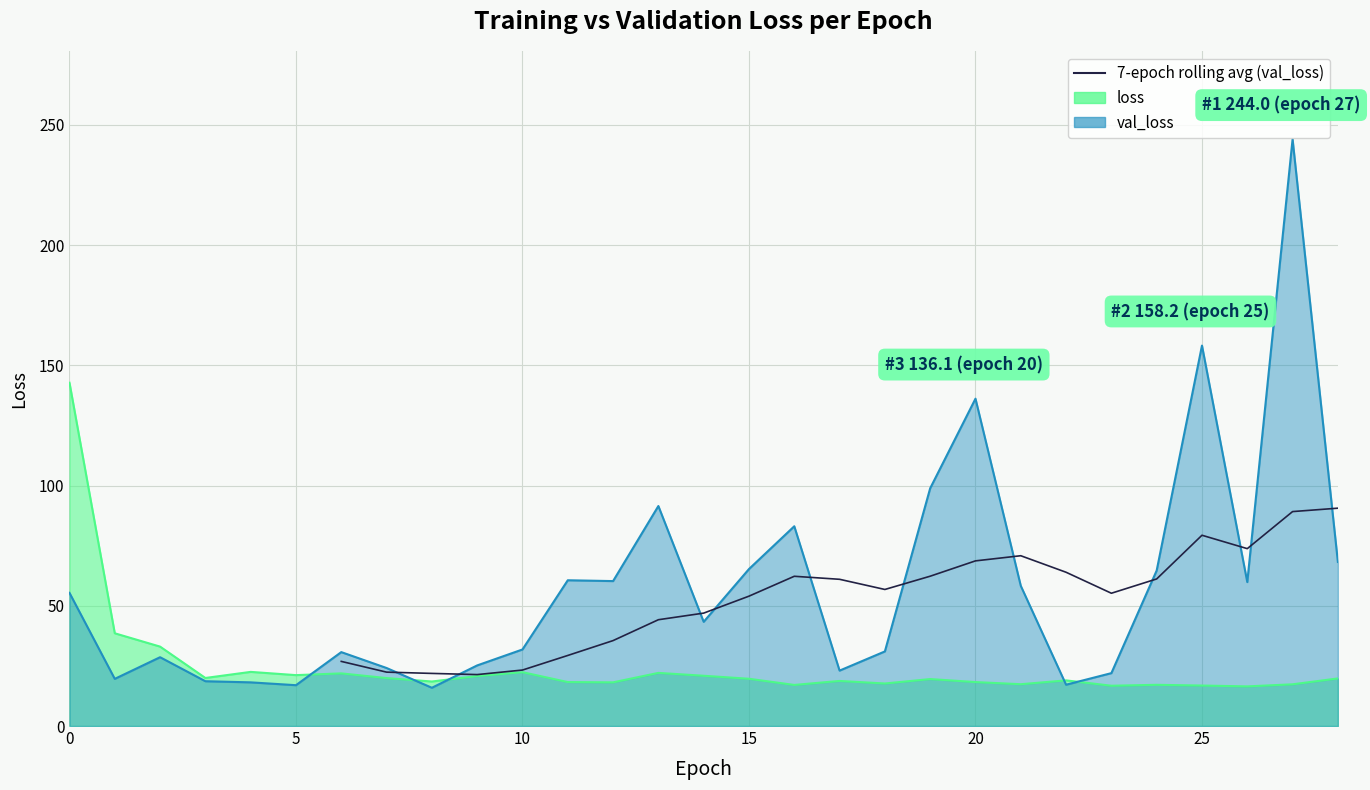

What is the value of the 23rd point from the left?

90.6